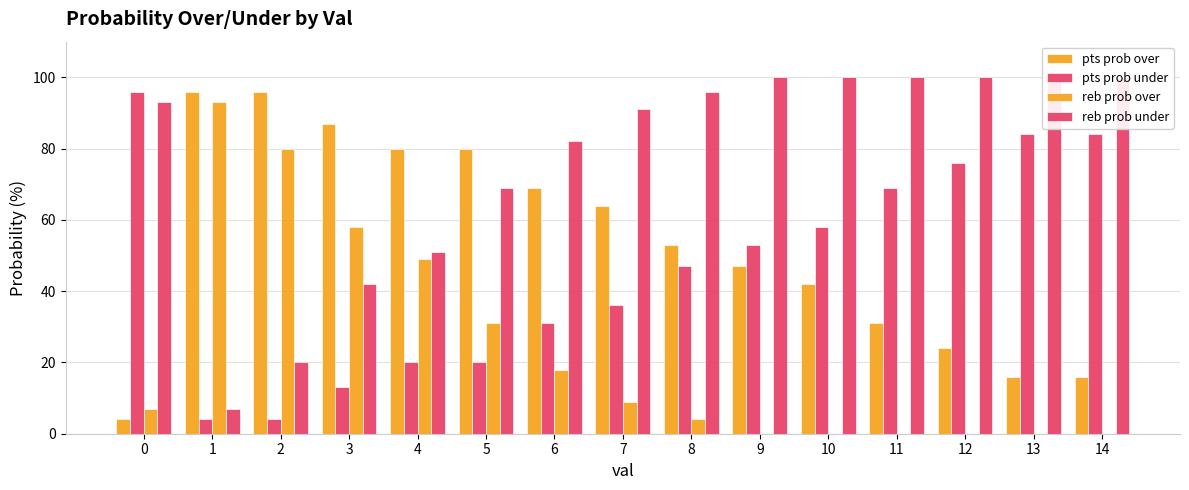

What is the total value across all series at 6?

200